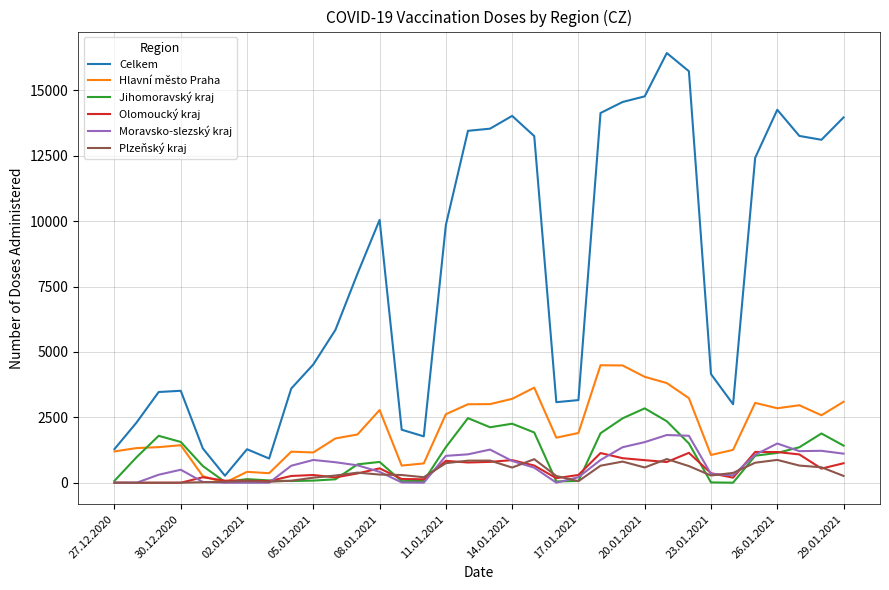

True or false: Moravsko-slezský kraj and Celkem cross at least once.

False